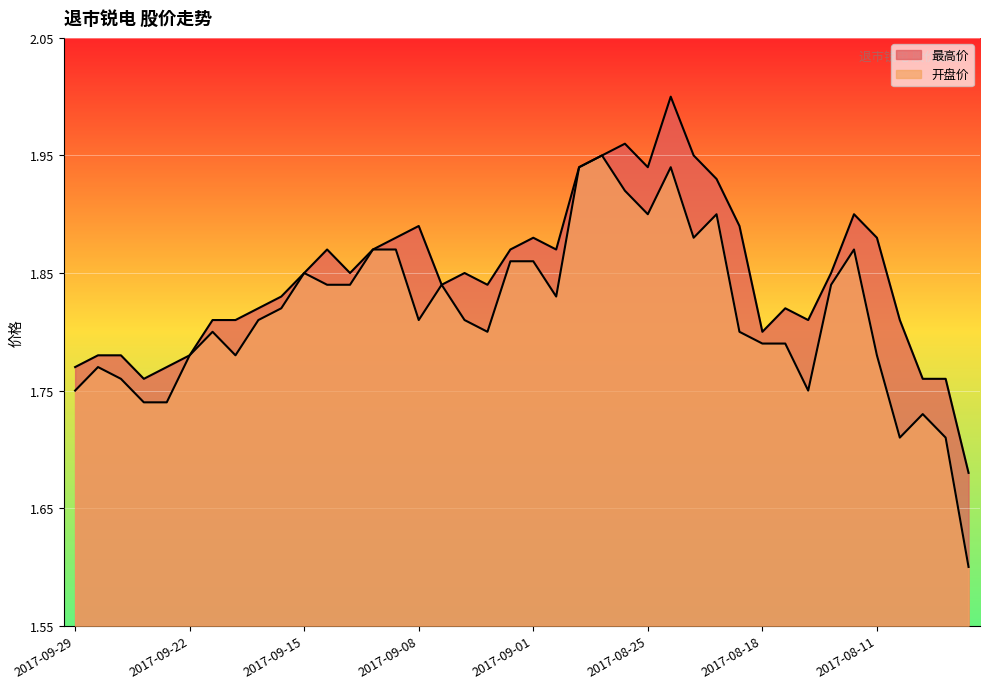

Reading left to right, extract all data points from this chart.

最高价: 2017-09-29=1.8	2017-09-28=1.8	2017-09-27=1.8	2017-09-26=1.8	2017-09-25=1.8	2017-09-22=1.8	2017-09-21=1.8	2017-09-20=1.8	2017-09-19=1.8	2017-09-18=1.8	2017-09-15=1.9	2017-09-14=1.9	2017-09-13=1.9	2017-09-12=1.9	2017-09-11=1.9	2017-09-08=1.9	2017-09-07=1.8	2017-09-06=1.9	2017-09-05=1.8	2017-09-04=1.9	2017-09-01=1.9	2017-08-31=1.9	2017-08-30=1.9	2017-08-29=1.9	2017-08-28=2.0	2017-08-25=1.9	2017-08-24=2.0	2017-08-23=1.9	2017-08-22=1.9	2017-08-21=1.9	2017-08-18=1.8	2017-08-17=1.8	2017-08-16=1.8	2017-08-15=1.9	2017-08-14=1.9	2017-08-11=1.9	2017-08-10=1.8	2017-08-09=1.8	2017-08-08=1.8	2017-08-07=1.7
开盘价: 2017-09-29=1.8	2017-09-28=1.8	2017-09-27=1.8	2017-09-26=1.7	2017-09-25=1.7	2017-09-22=1.8	2017-09-21=1.8	2017-09-20=1.8	2017-09-19=1.8	2017-09-18=1.8	2017-09-15=1.9	2017-09-14=1.8	2017-09-13=1.8	2017-09-12=1.9	2017-09-11=1.9	2017-09-08=1.8	2017-09-07=1.8	2017-09-06=1.8	2017-09-05=1.8	2017-09-04=1.9	2017-09-01=1.9	2017-08-31=1.8	2017-08-30=1.9	2017-08-29=1.9	2017-08-28=1.9	2017-08-25=1.9	2017-08-24=1.9	2017-08-23=1.9	2017-08-22=1.9	2017-08-21=1.8	2017-08-18=1.8	2017-08-17=1.8	2017-08-16=1.8	2017-08-15=1.8	2017-08-14=1.9	2017-08-11=1.8	2017-08-10=1.7	2017-08-09=1.7	2017-08-08=1.7	2017-08-07=1.6